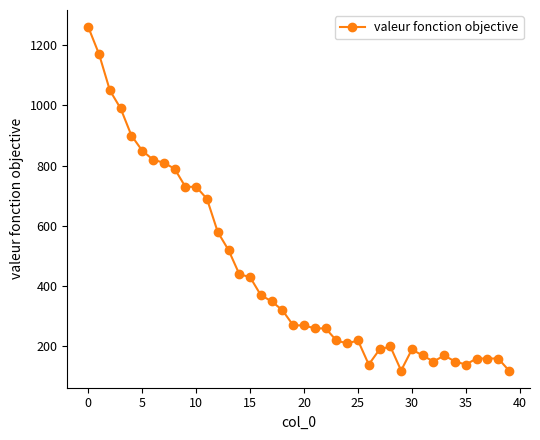

What is the sum of all values?

17730